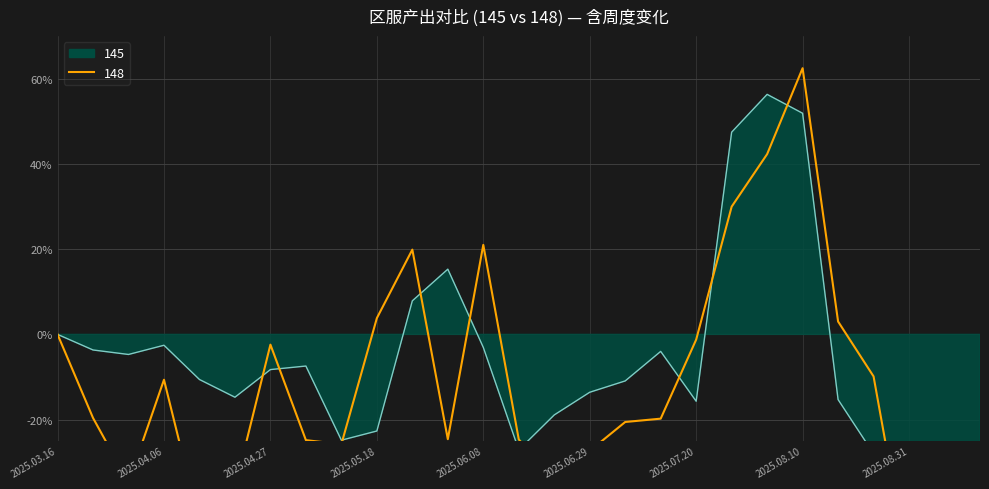

How many distinct data groups are displayed?

2